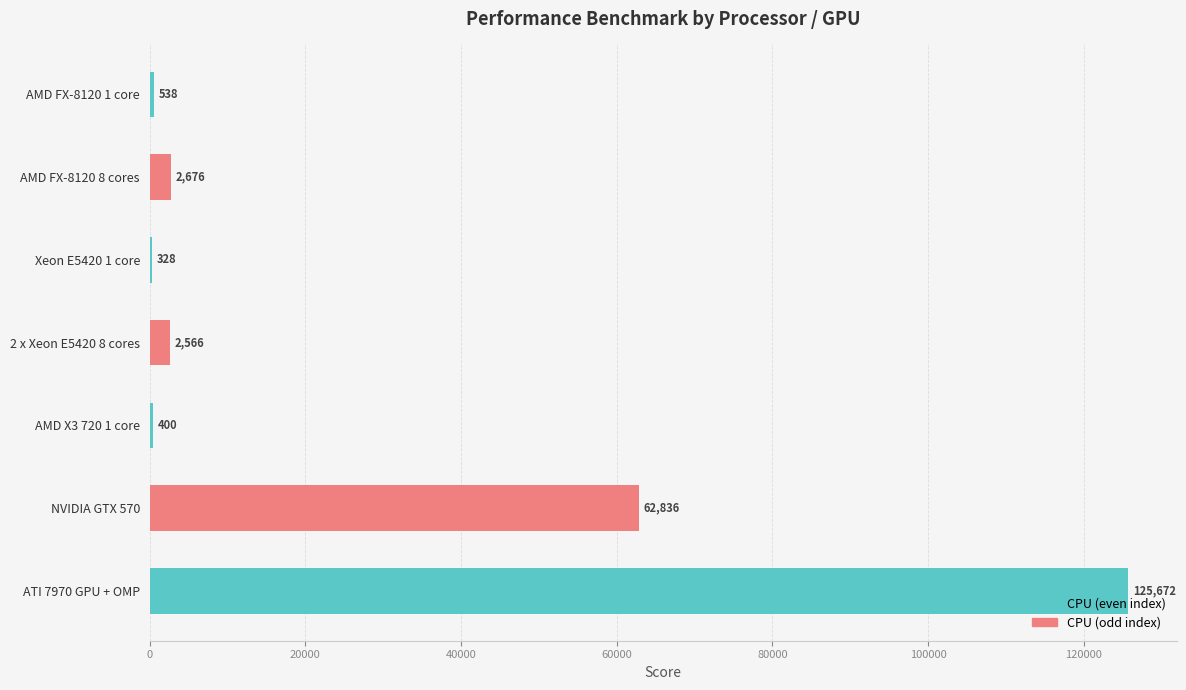

What is the change in value from AMD FX-8120 8 cores to AMD X3 720 1 core?

-2276